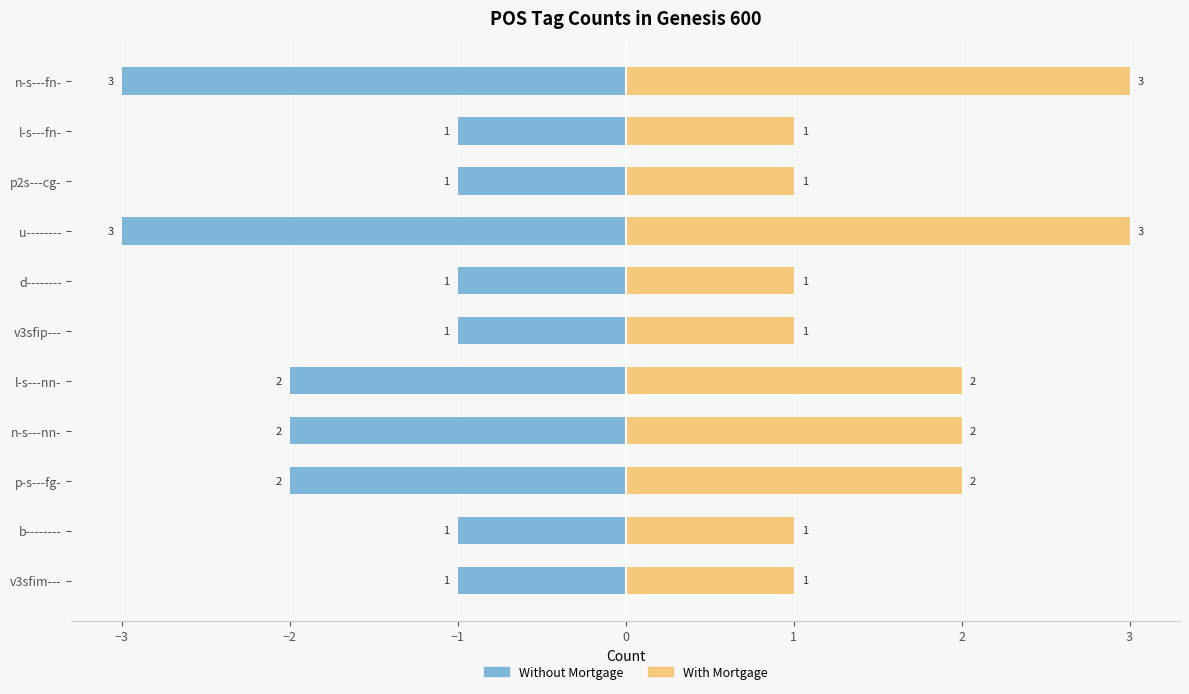

Does the chart contain any negative values?

Yes